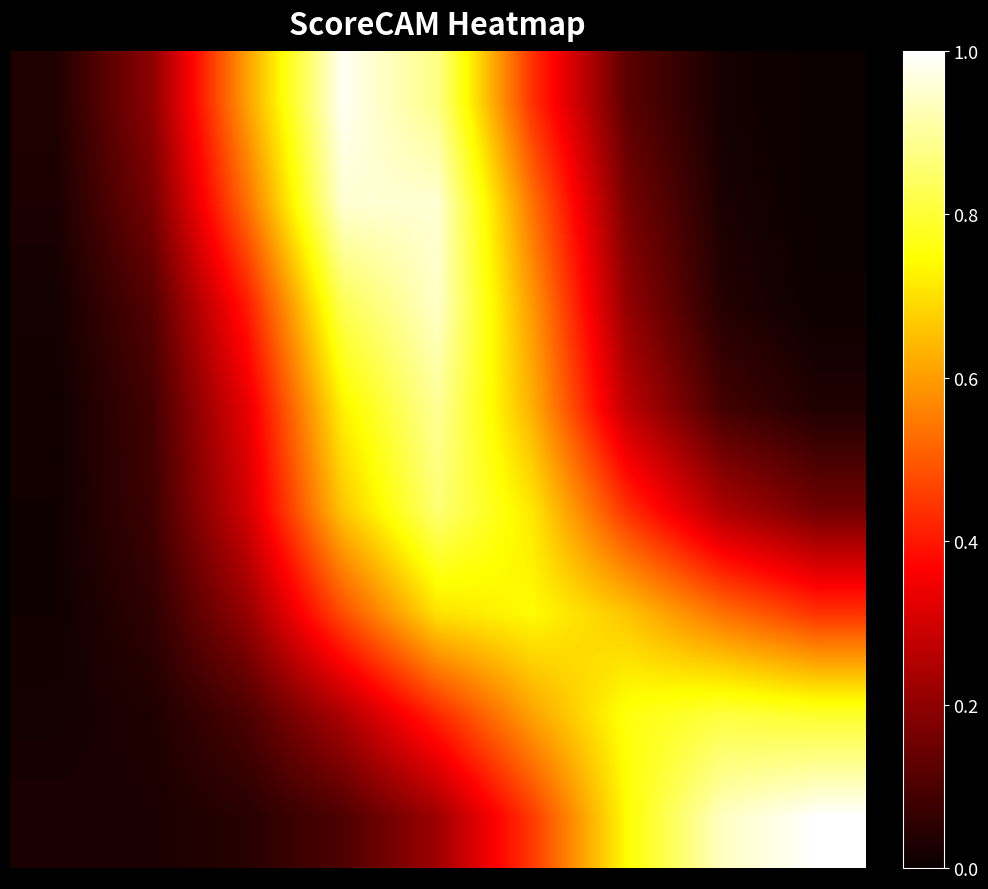

Count the number of categories in the chart.

9